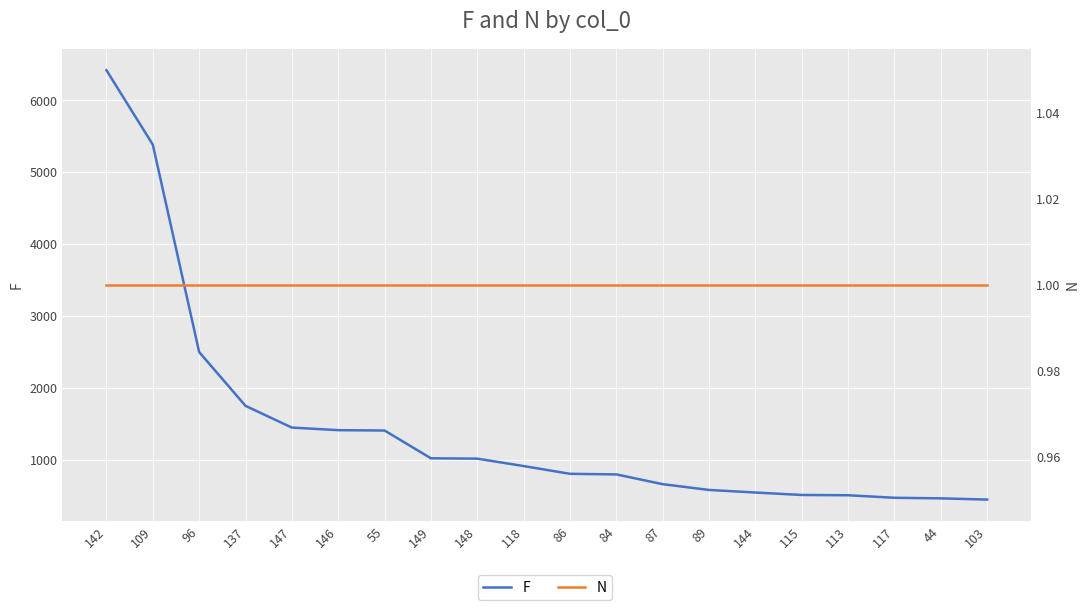

What value does the F series have at 55?

1411